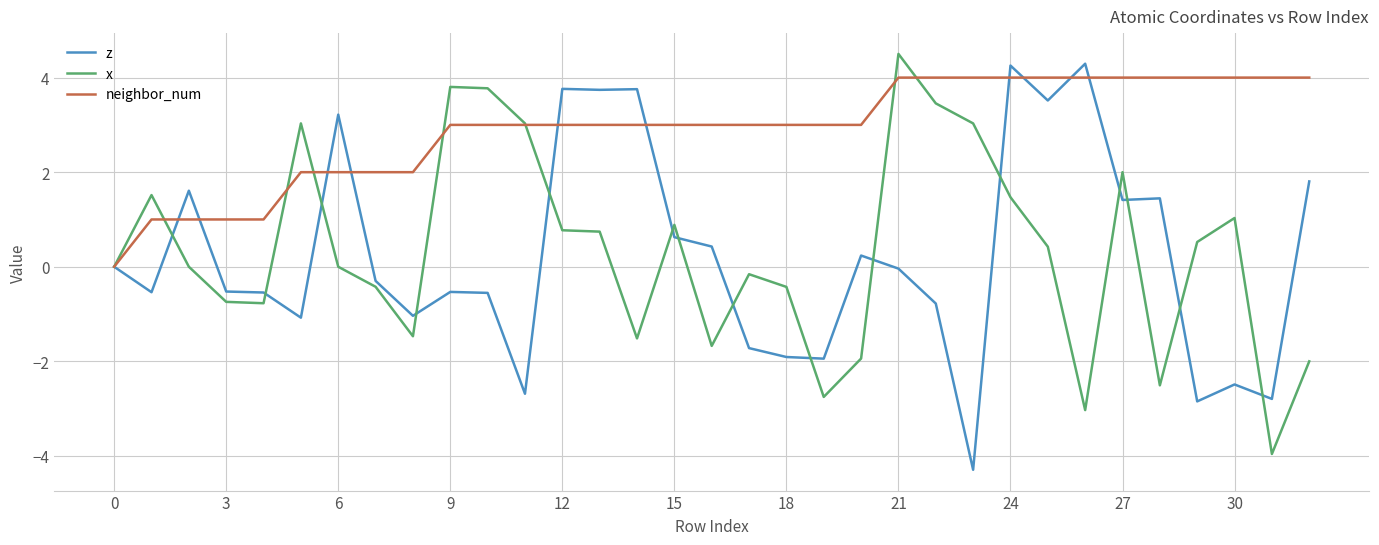

What is the sum of all neighbor_num values?

96.0